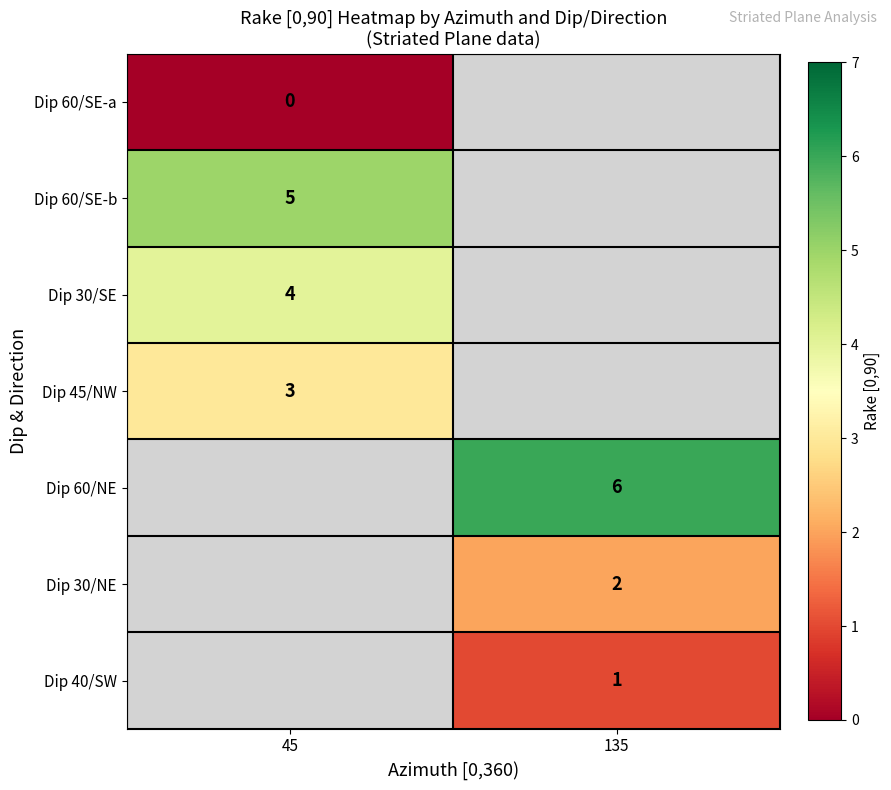

What is the maximum value shown in the chart?

6.0